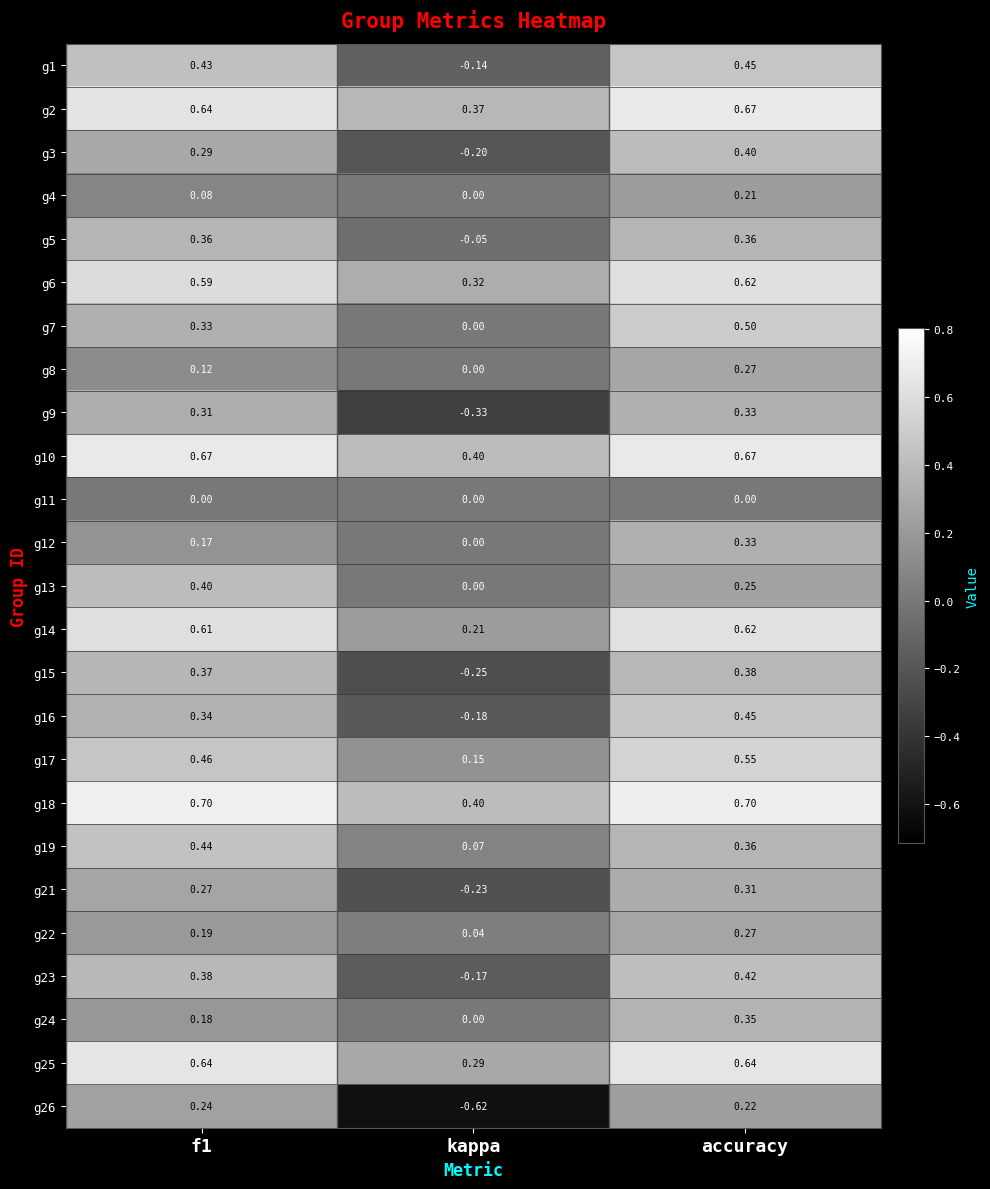

How many data points does each series have?

3